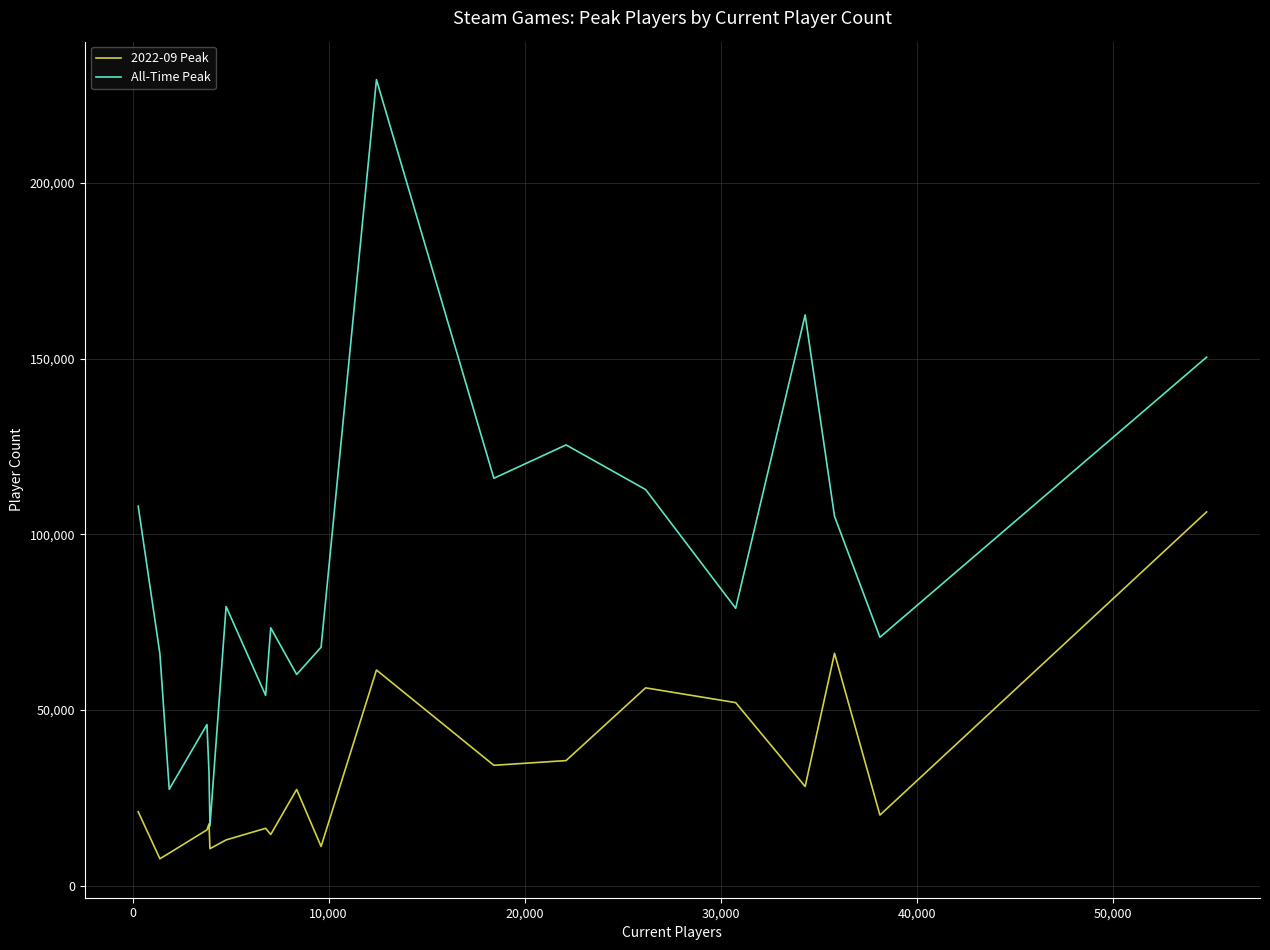

True or false: 2022-09 Peak and All-Time Peak cross at least once.

False